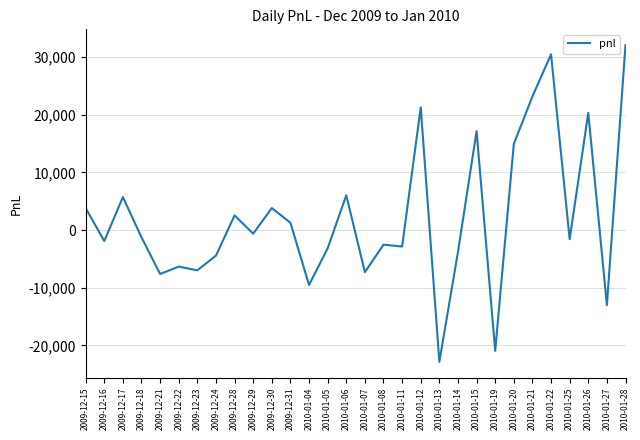

Which has a higher value, 2010-01-22 or 2010-01-07?

2010-01-22